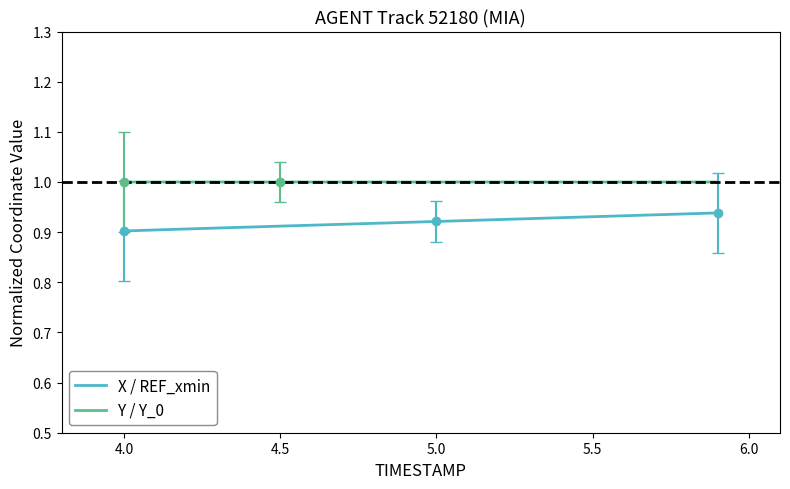

True or false: Y / Y_0 and X / REF_xmin intersect in this chart.

False